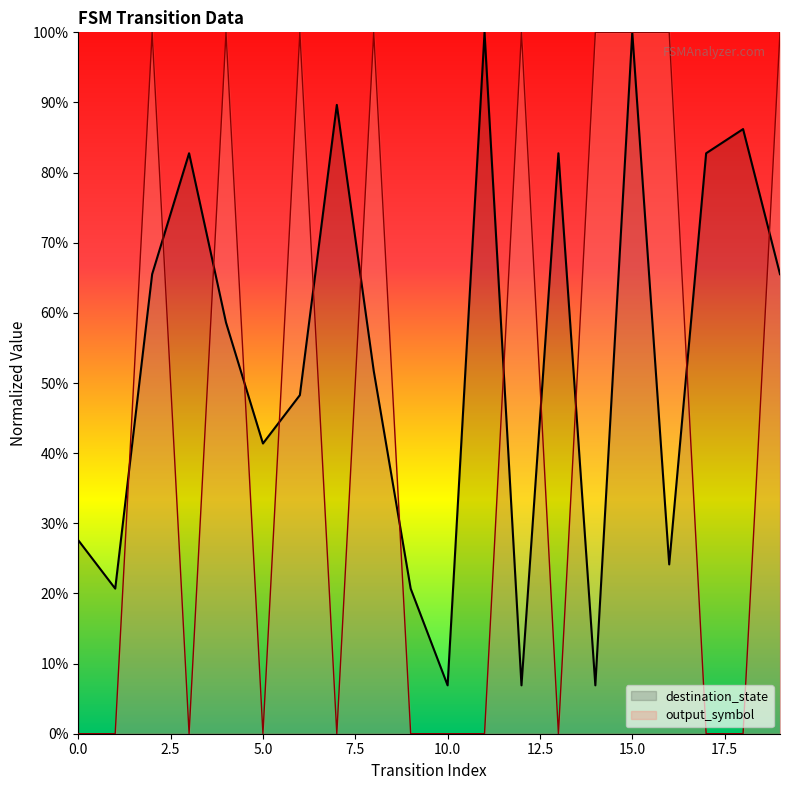

Reading left to right, list all the values displayed in this chart.

destination_state: 0=0.3	1=0.2	2=0.7	3=0.8	4=0.6	5=0.4	6=0.5	7=0.9	8=0.5	9=0.2	10=0.1	11=1.0	12=0.1	13=0.8	14=0.1	15=1.0	16=0.2	17=0.8	18=0.9	19=0.7
output_symbol: 0=0.0	1=0.0	2=1.0	3=0.0	4=1.0	5=0.0	6=1.0	7=0.0	8=1.0	9=0.0	10=0.0	11=0.0	12=1.0	13=0.0	14=1.0	15=1.0	16=1.0	17=0.0	18=0.0	19=1.0